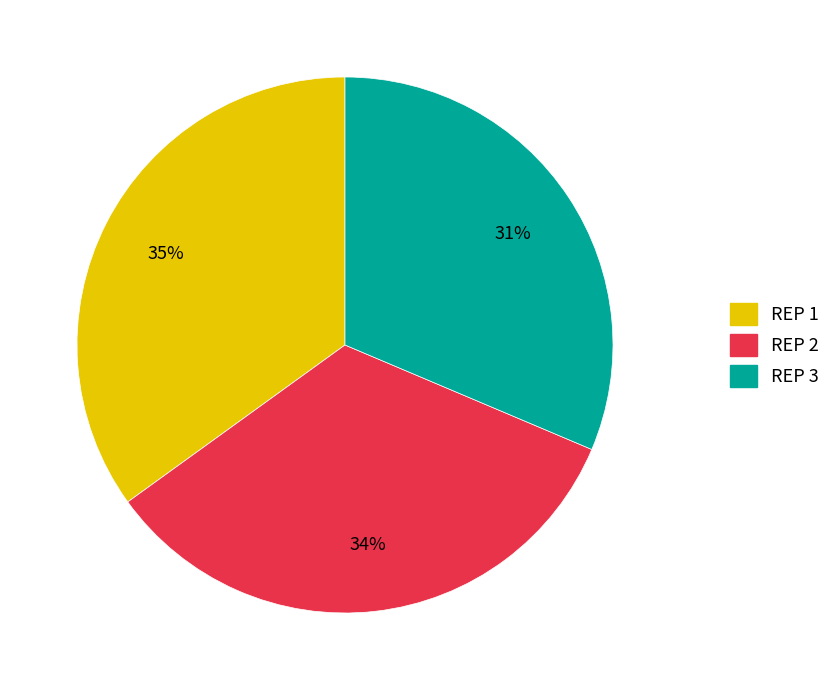

The REP 3 slice represents 19% of the pie. True or false?

False